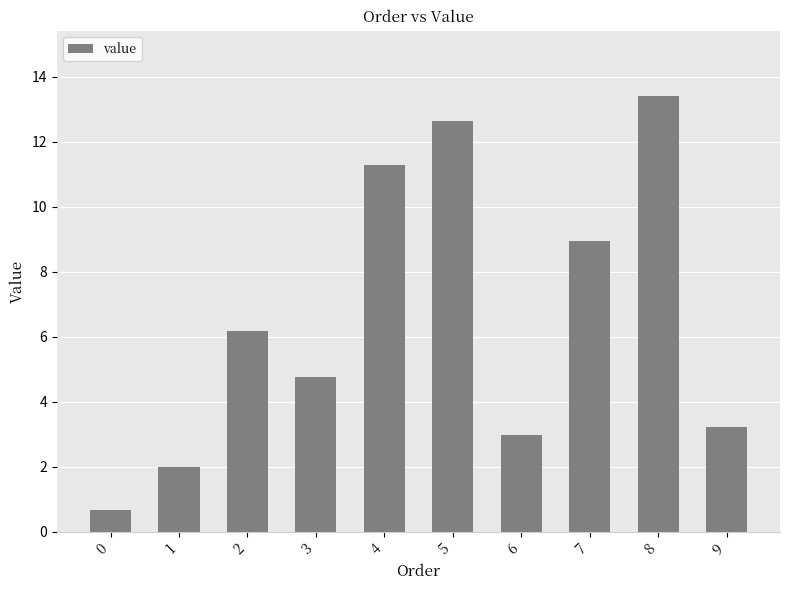

What is the average value?

6.6